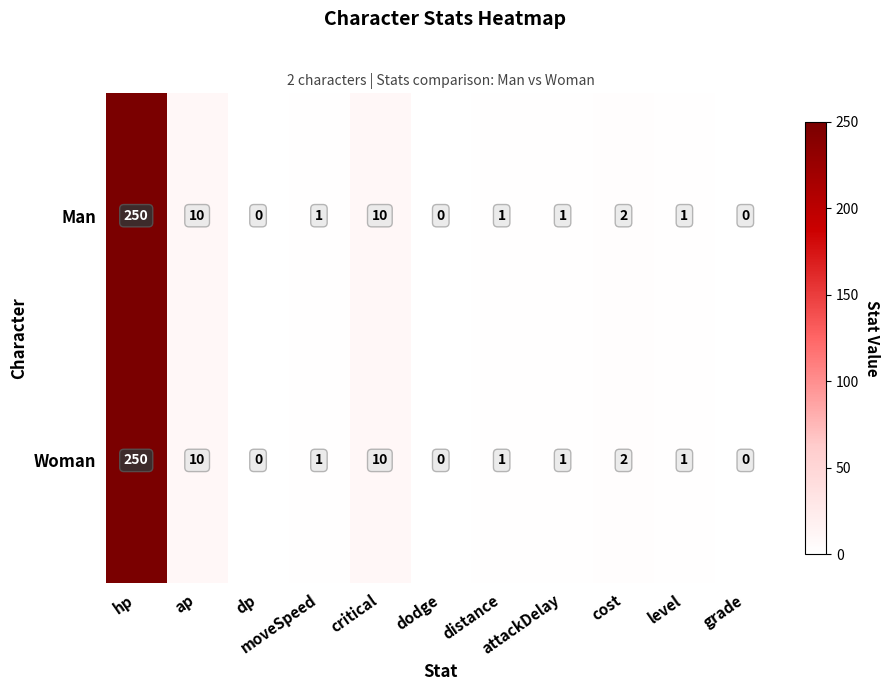

What is the greatest value displayed?

250